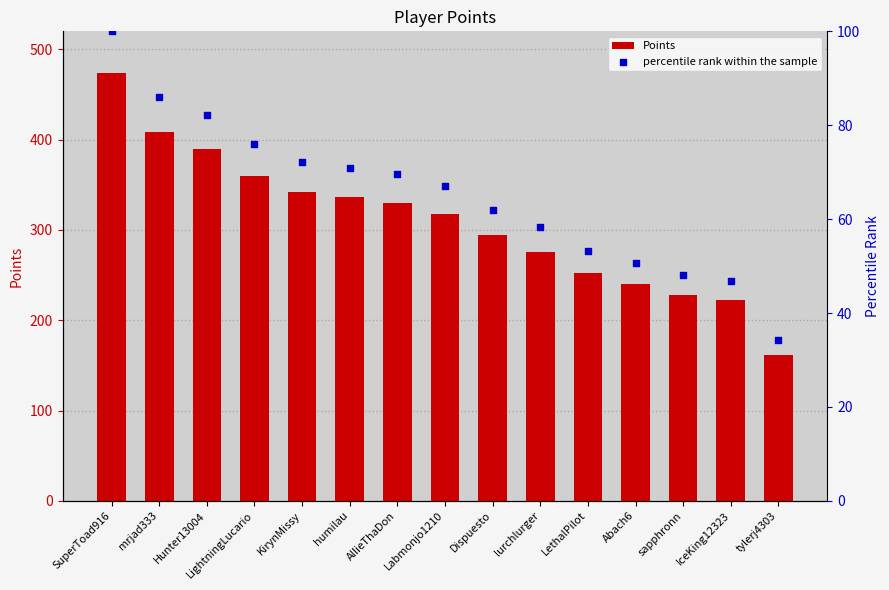

Which series has the largest Y range (max minus min)?

Points